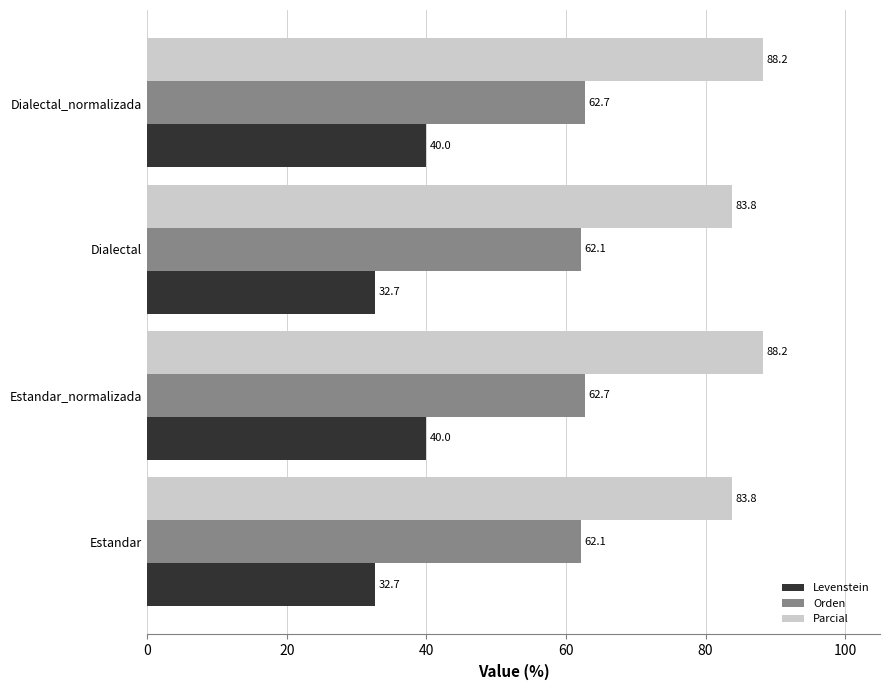

Count the Orden values in the range 62 to 63.

4